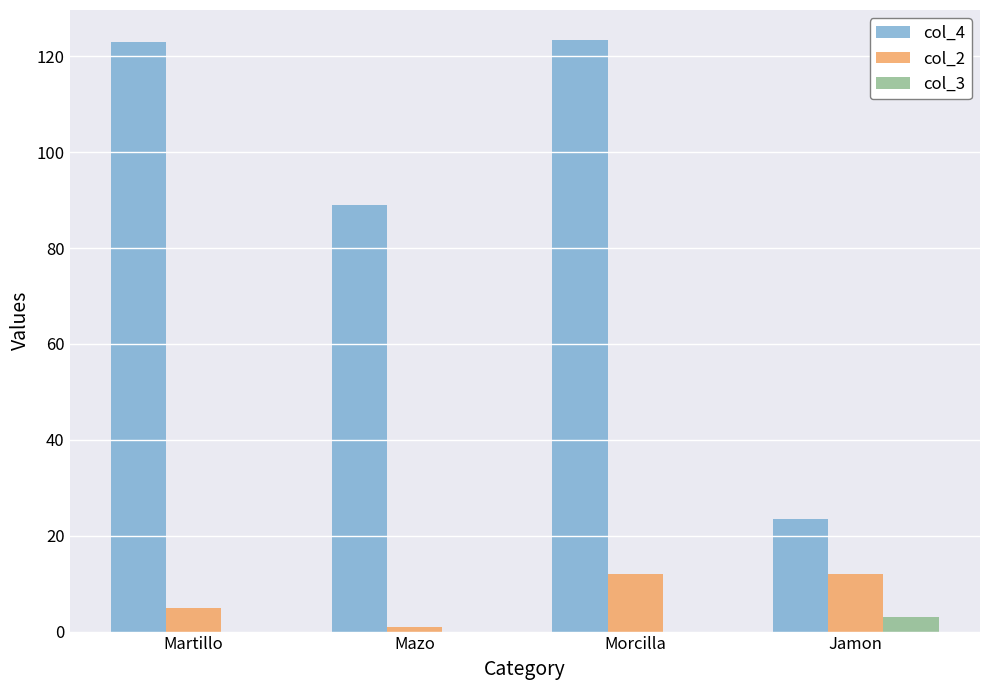

Which series has the largest total across all categories?

col_4